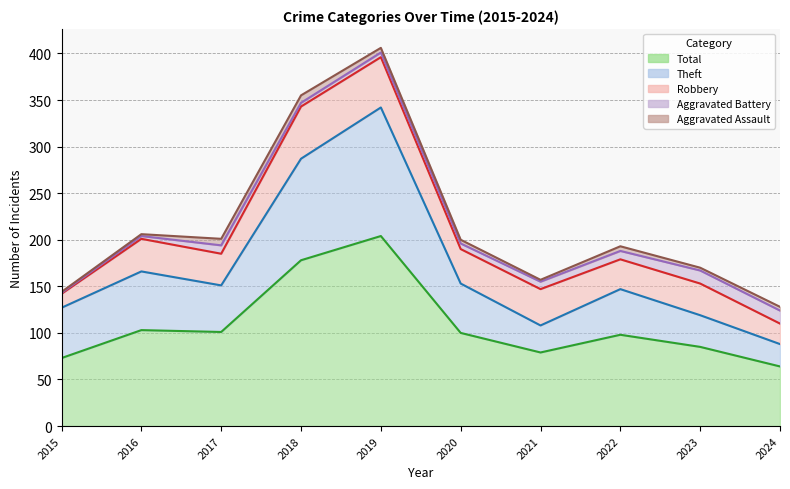

What is the total value across all series at 2018?

355